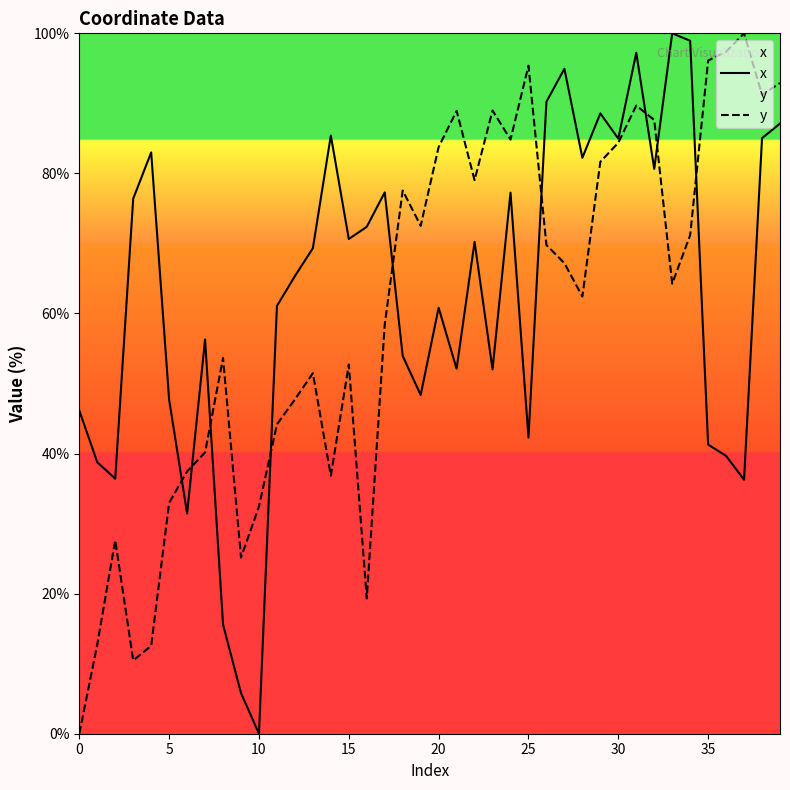

How many lines are shown in the chart?

2